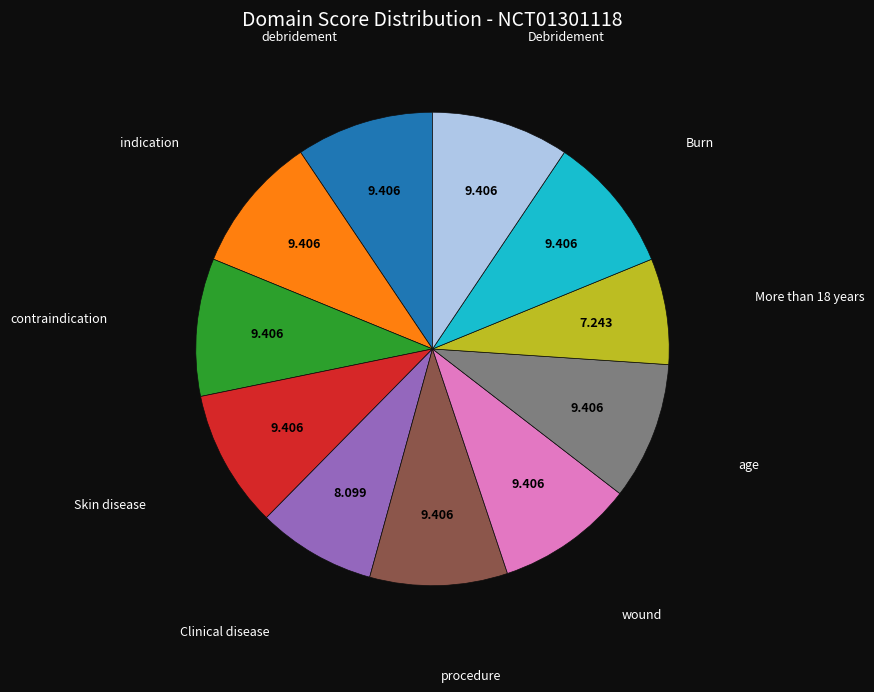

Does any single category account for the majority?

No